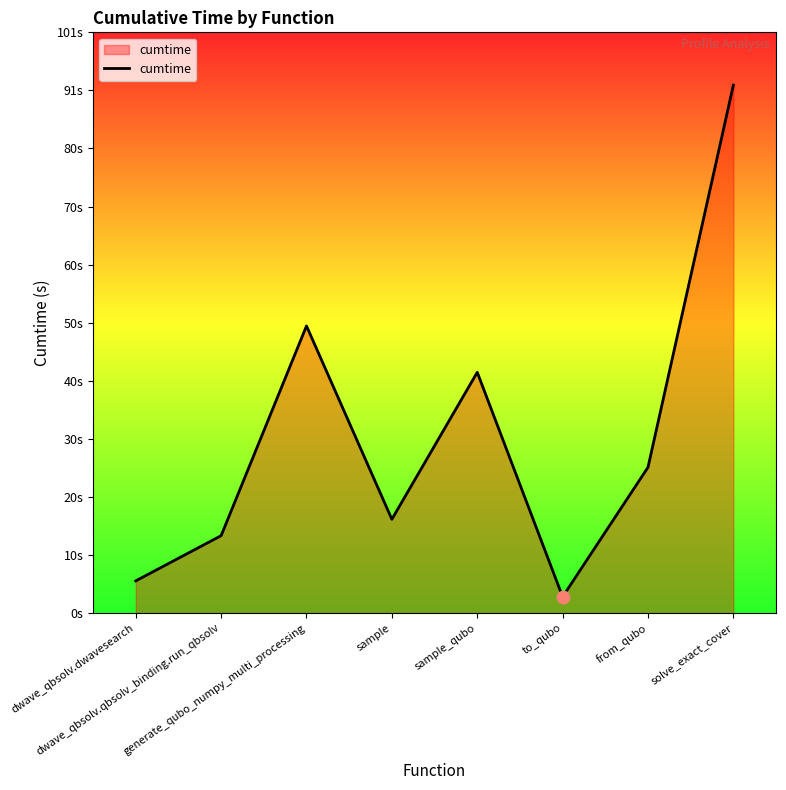

Is this an area chart (filled region under the line)?

Yes